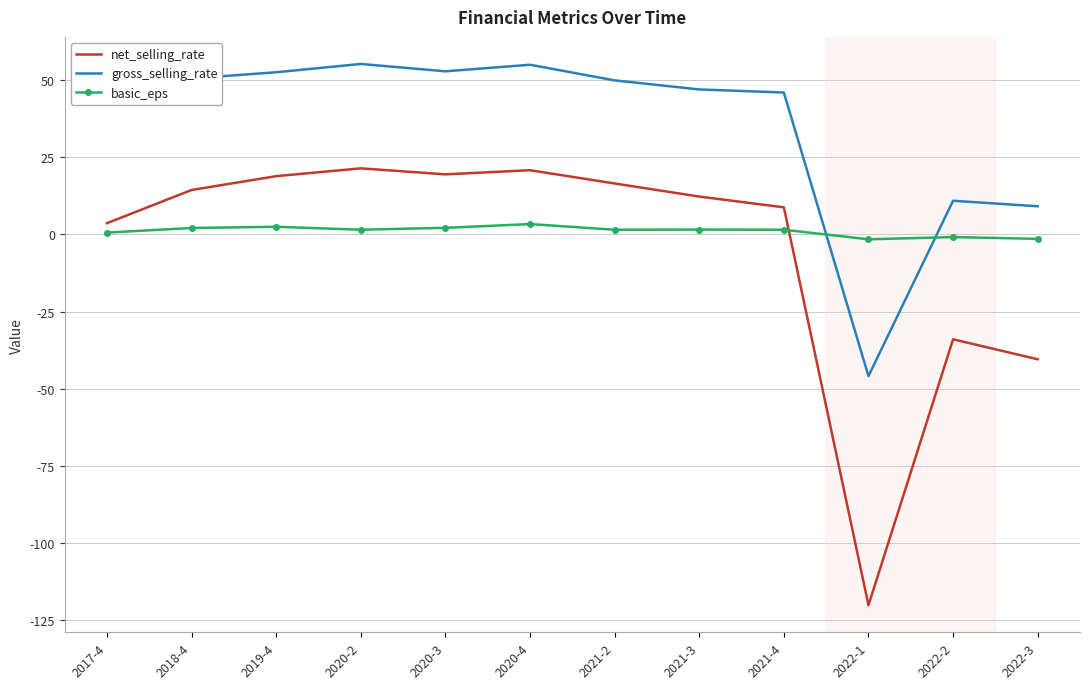

At which label does gross_selling_rate reach its minimum?

2022-1